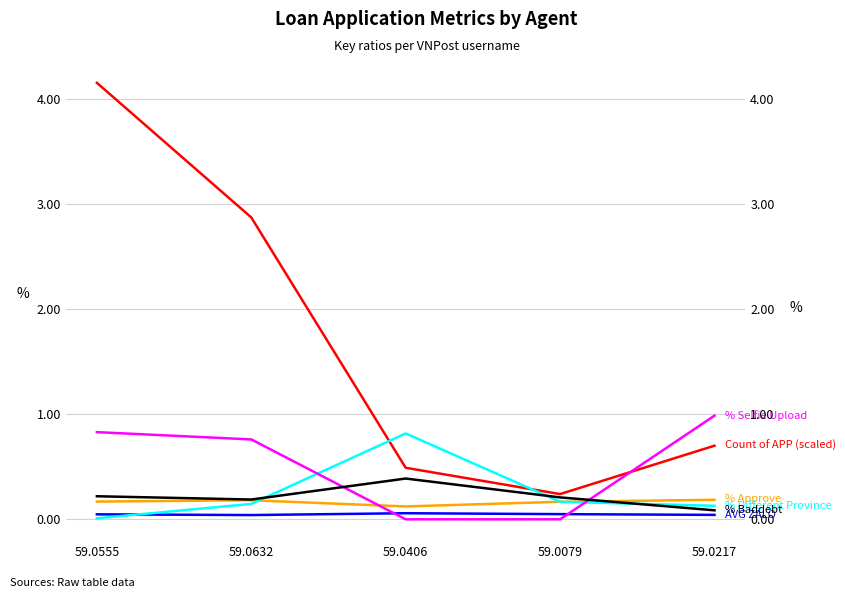

What position from the left is 59.0632?

2